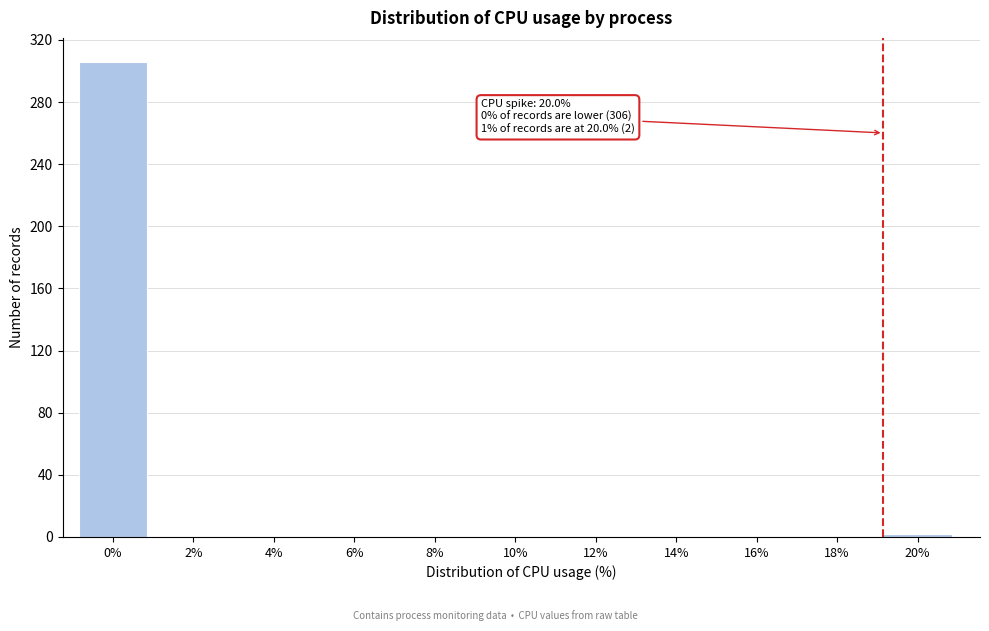

Reading left to right, what are all the values shown in this chart?

0%=306	2%=0	4%=0	6%=0	8%=0	10%=0	12%=0	14%=0	16%=0	18%=0	20%=2